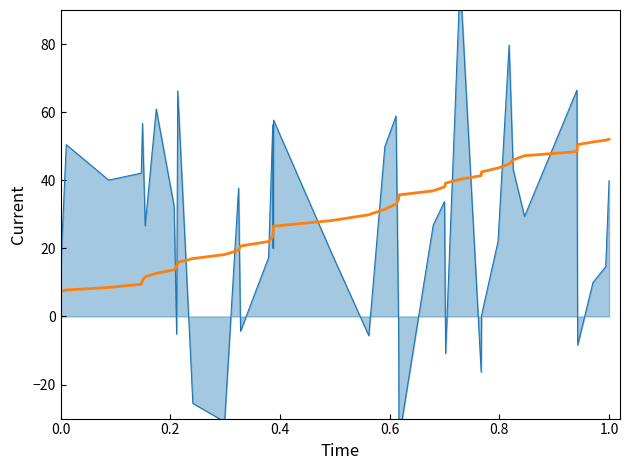

What is the minimum value shown in the chart?

-36.0